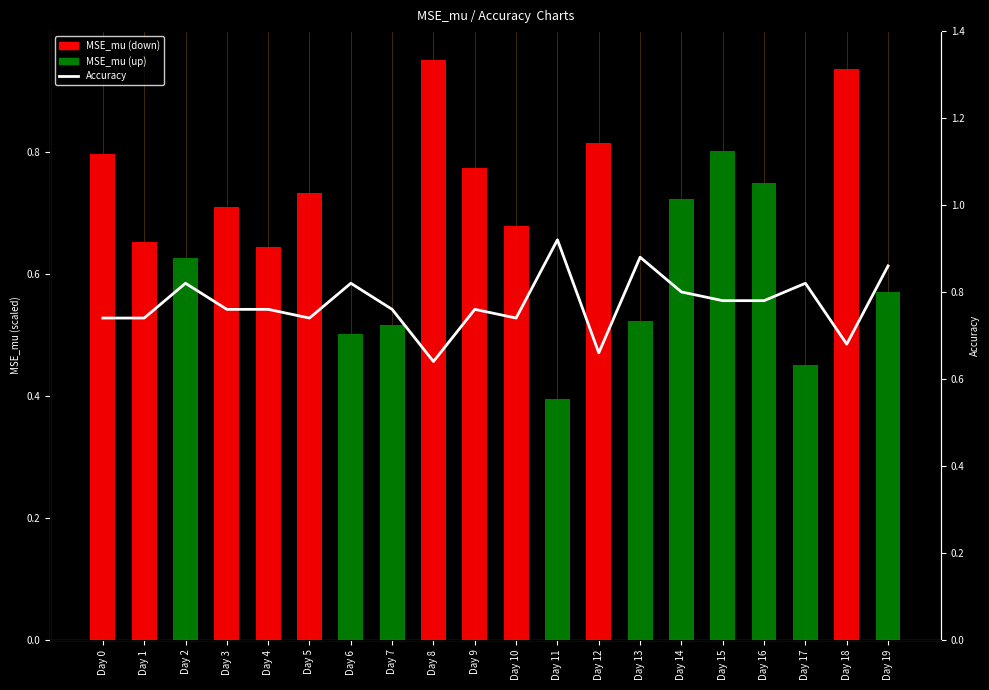

Rank the categories by value from lowest to highest.

Day 8, Day 12, Day 18, Day 0, Day 1, Day 5, Day 10, Day 3, Day 4, Day 7, Day 9, Day 15, Day 16, Day 14, Day 2, Day 6, Day 17, Day 19, Day 13, Day 11